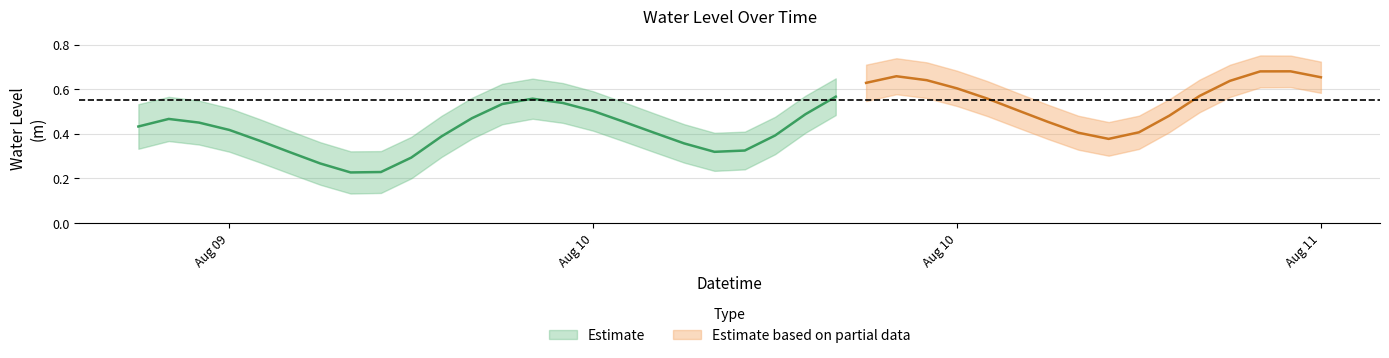

Rank the categories by value from lowest to highest.

2024-08-09 19:00:00, 2024-08-09 20:00:00, 2024-08-09 18:00:00, 2024-08-09 21:00:00, 2024-08-09 17:00:00, 2024-08-10 07:00:00, 2024-08-10 08:00:00, 2024-08-10 06:00:00, 2024-08-09 16:00:00, 2024-08-10 20:00:00, 2024-08-09 22:00:00, 2024-08-10 09:00:00, 2024-08-10 19:00:00, 2024-08-10 05:00:00, 2024-08-10 21:00:00, 2024-08-09 15:00:00, 2024-08-09 12:00:00, 2024-08-09 14:00:00, 2024-08-10 18:00:00, 2024-08-10 04:00:00, 2024-08-09 13:00:00, 2024-08-09 23:00:00, 2024-08-10 22:00:00, 2024-08-10 10:00:00, 2024-08-10 03:00:00, 2024-08-10 17:00:00, 2024-08-10 00:00:00, 2024-08-10 02:00:00, 2024-08-10 01:00:00, 2024-08-10 16:00:00, 2024-08-10 11:00:00, 2024-08-10 23:00:00, 2024-08-10 15:00:00, 2024-08-10 12:00:00, 2024-08-11 00:00:00, 2024-08-10 14:00:00, 2024-08-11 03:00:00, 2024-08-10 13:00:00, 2024-08-11 01:00:00, 2024-08-11 02:00:00